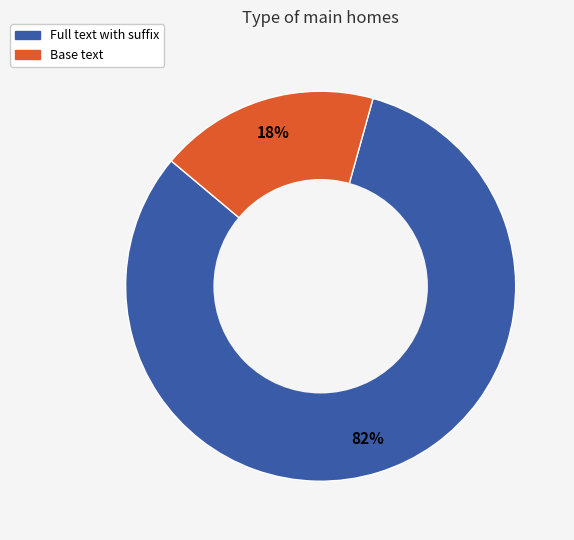

To the nearest percent, what percentage of the pie is Full text with suffix?

82%